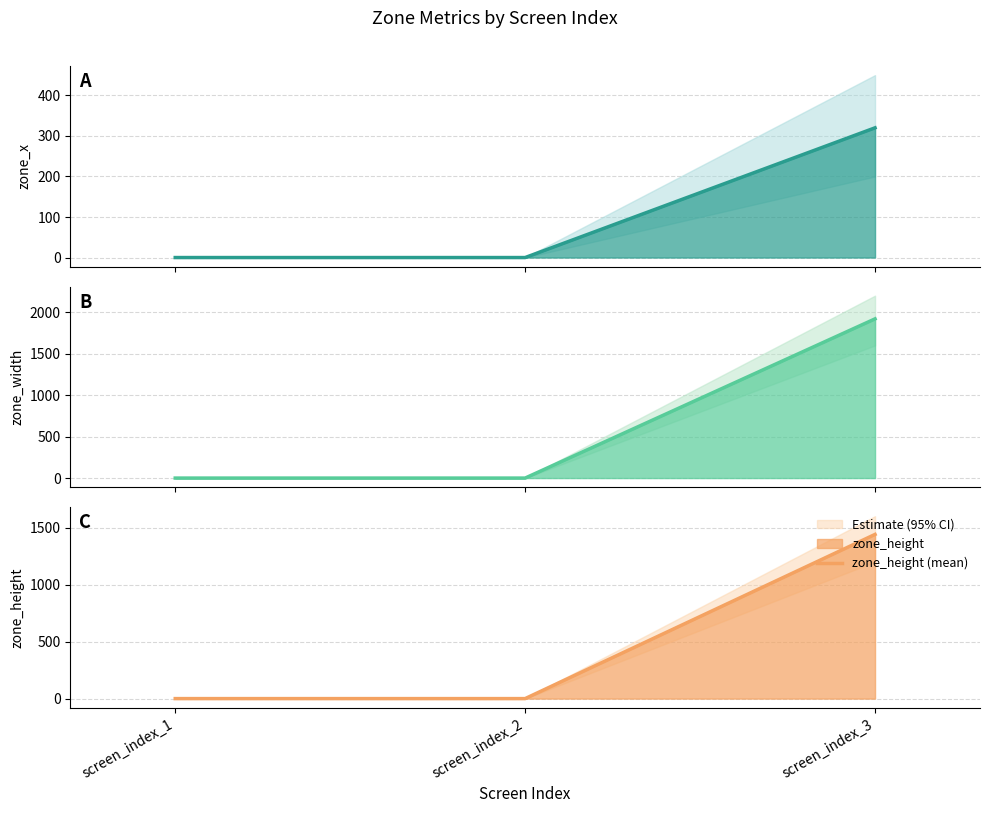

List the labels in order of zone_width (mean) value, smallest first.

screen_index_1, screen_index_2, screen_index_3